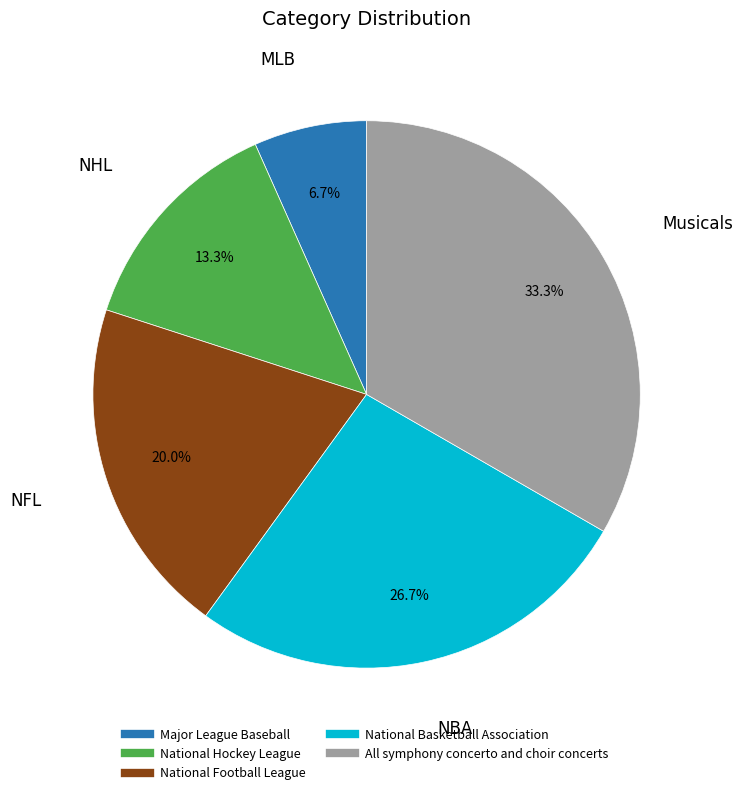

Does National Hockey League account for over 50% of the chart?

No